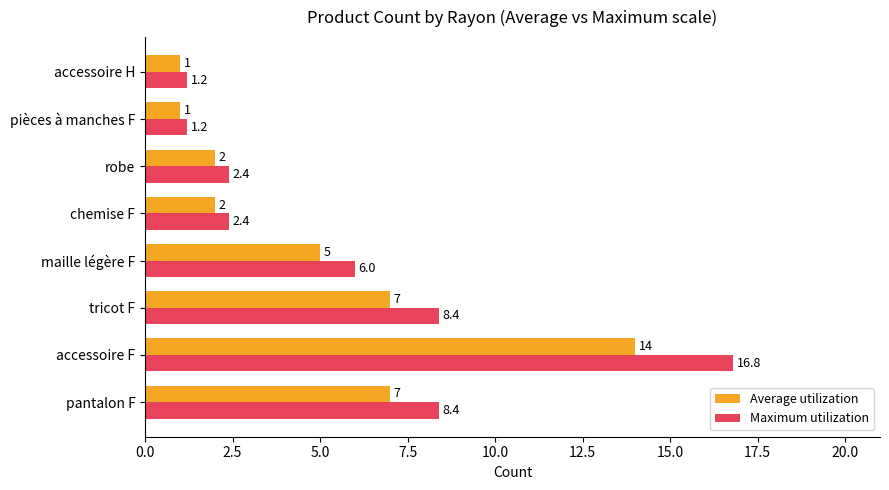

At which category is the sum across all series the highest?

accessoire F